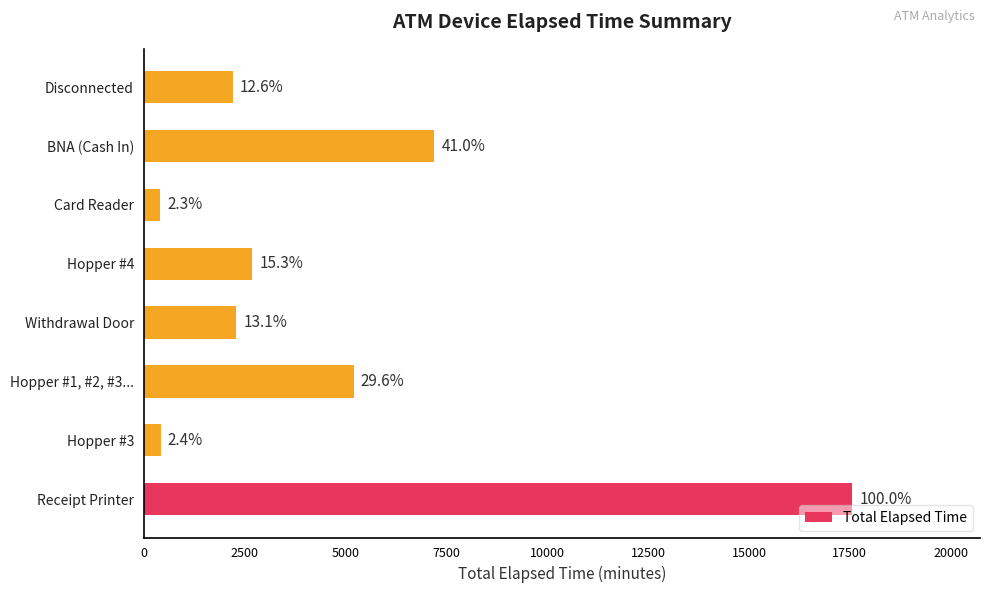

Does the chart contain any negative values?

No